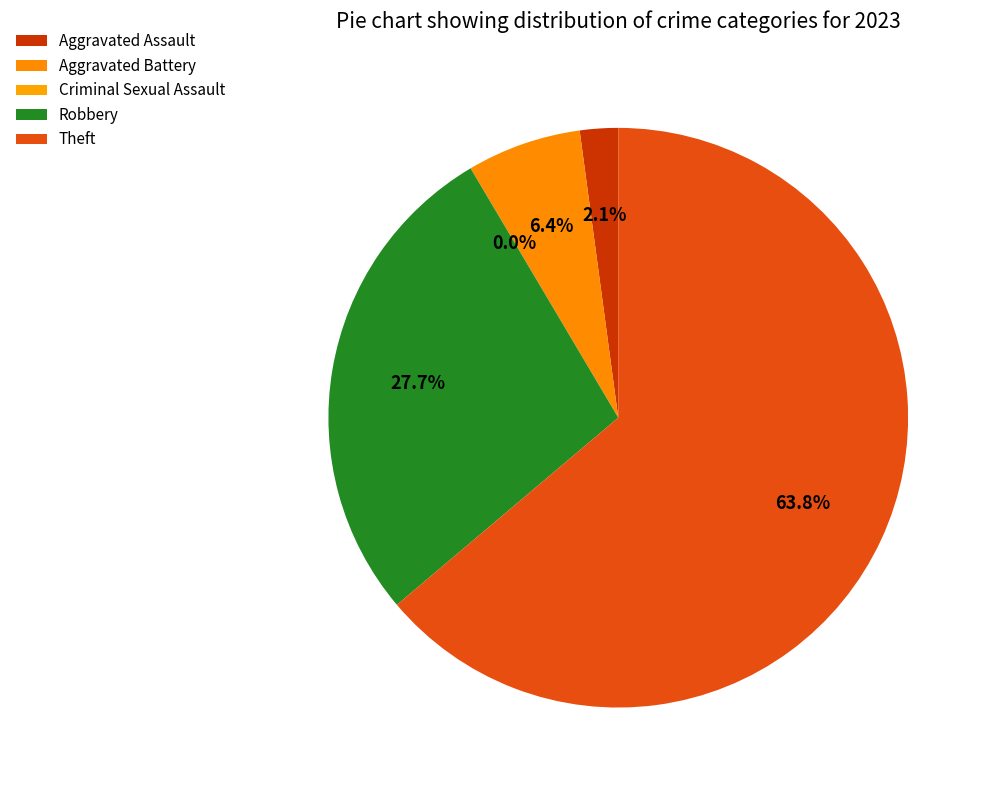

Is Theft the majority of the pie?

Yes